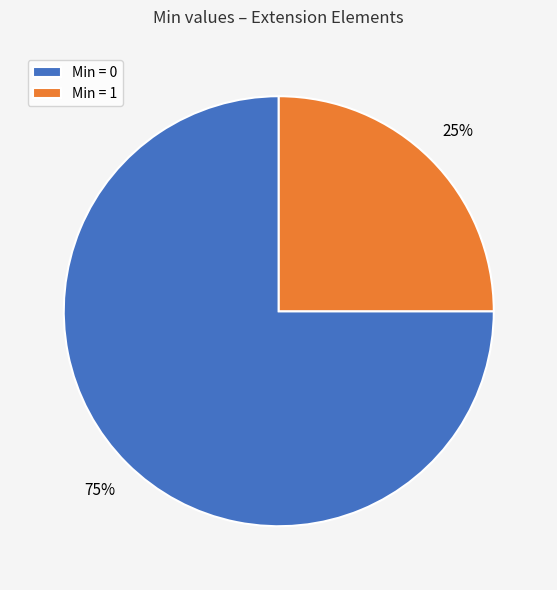

Is there any slice that represents more than half of the pie?

Yes